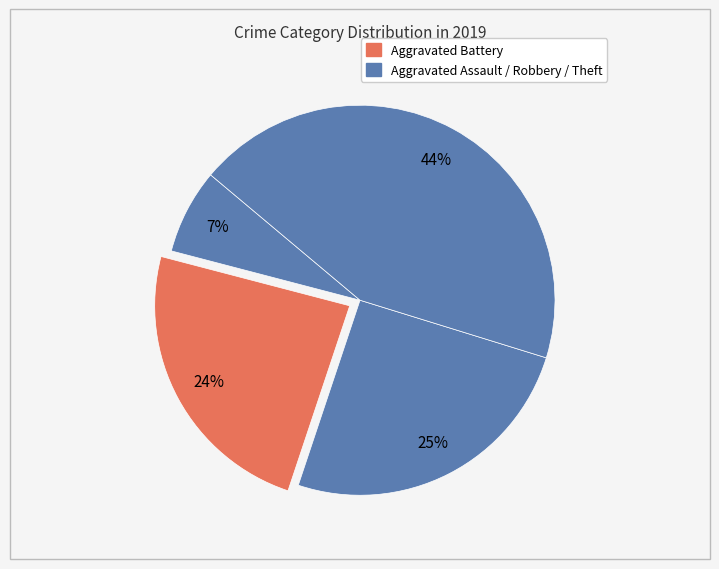

How many slices are in this pie chart?

4